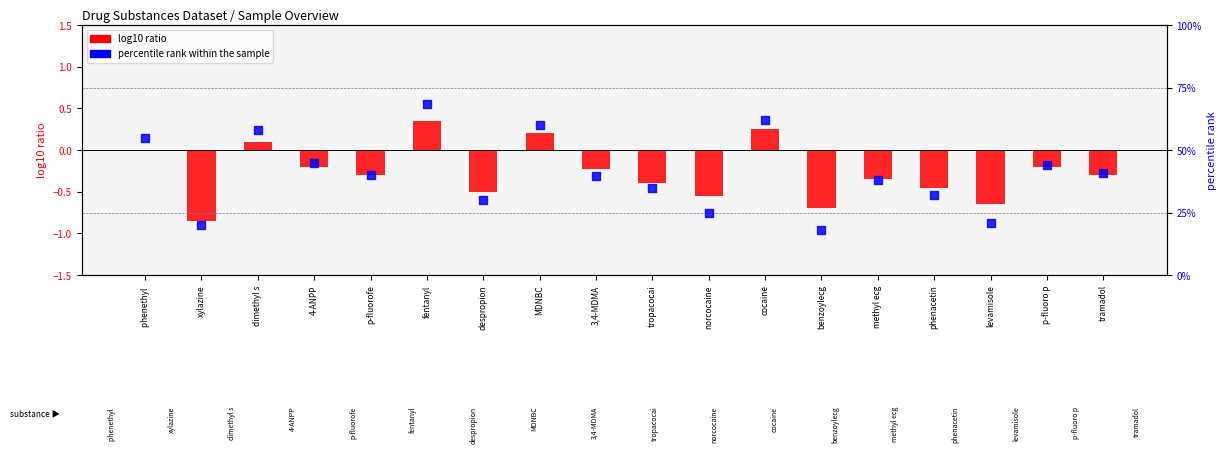

At how many categories does at least one series exceed 2?

18